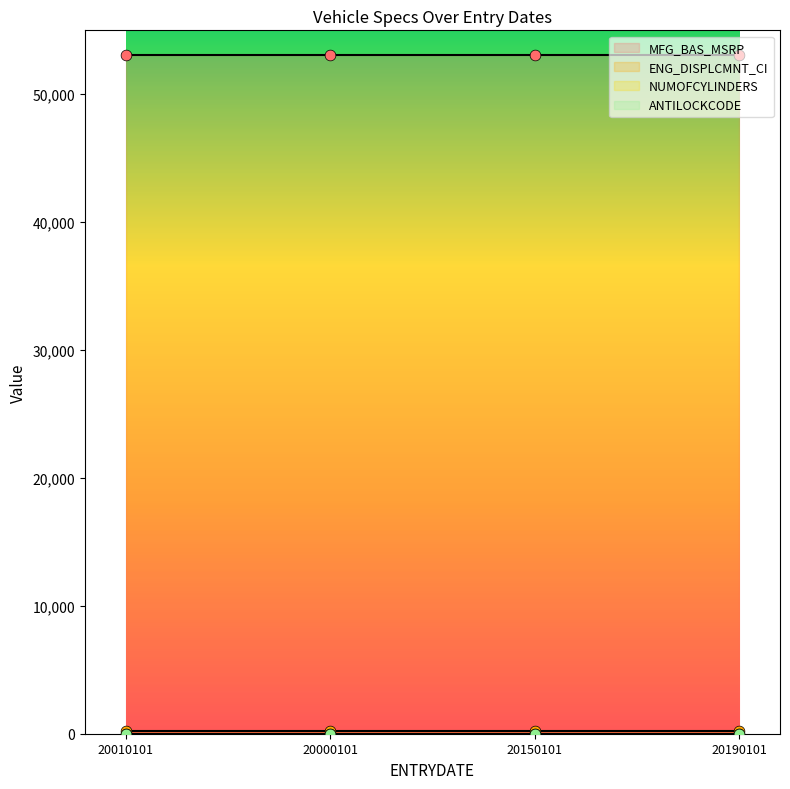

What is the total value across all series at 20190101?

53304